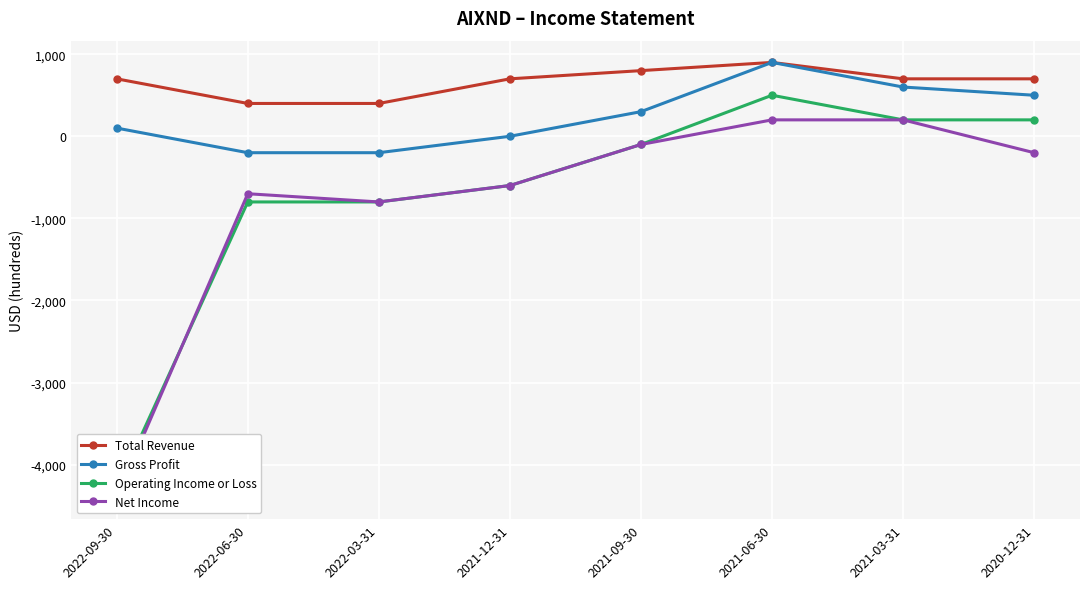

What is the greatest value displayed?

900